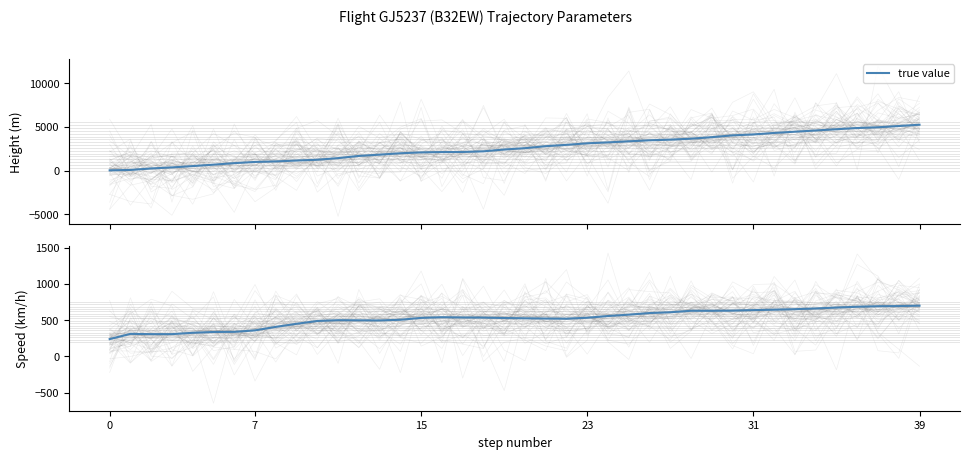

What is the average value?

523.1